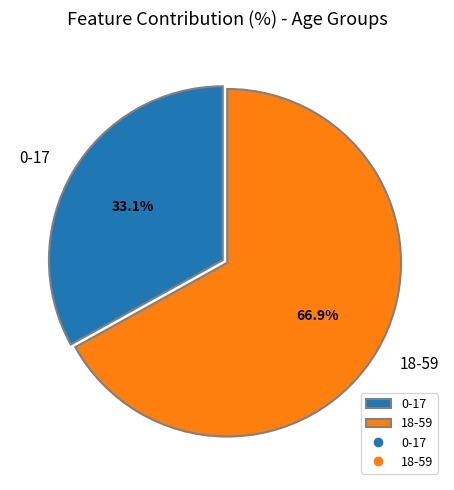

Count the number of slices in the pie.

2